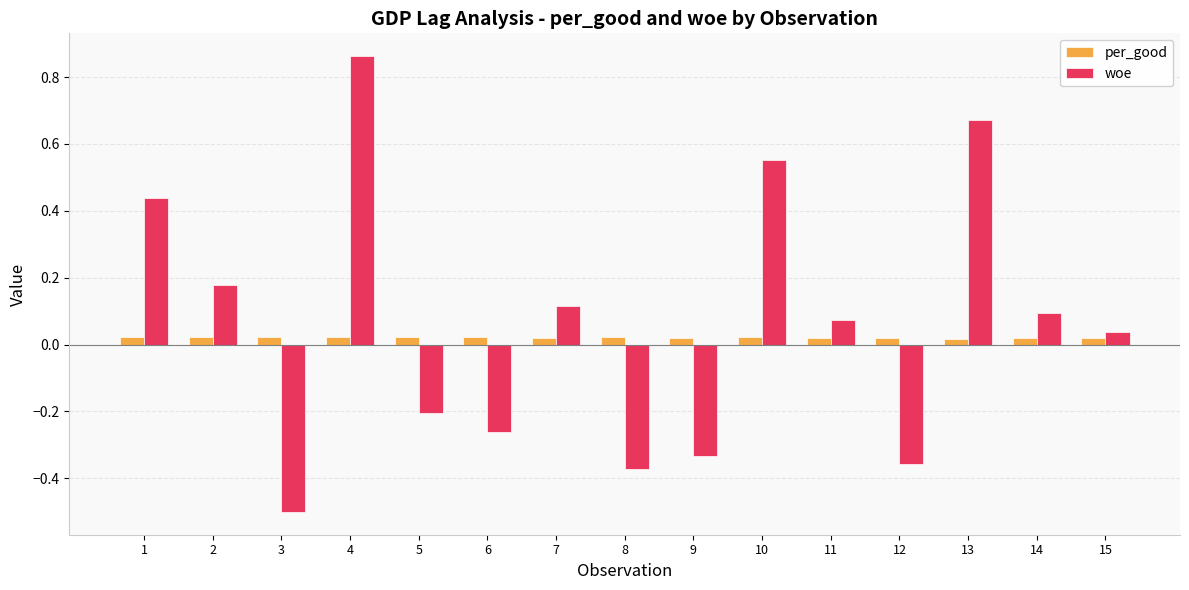

What is the difference between the maximum and minimum values in the woe series?

1.4